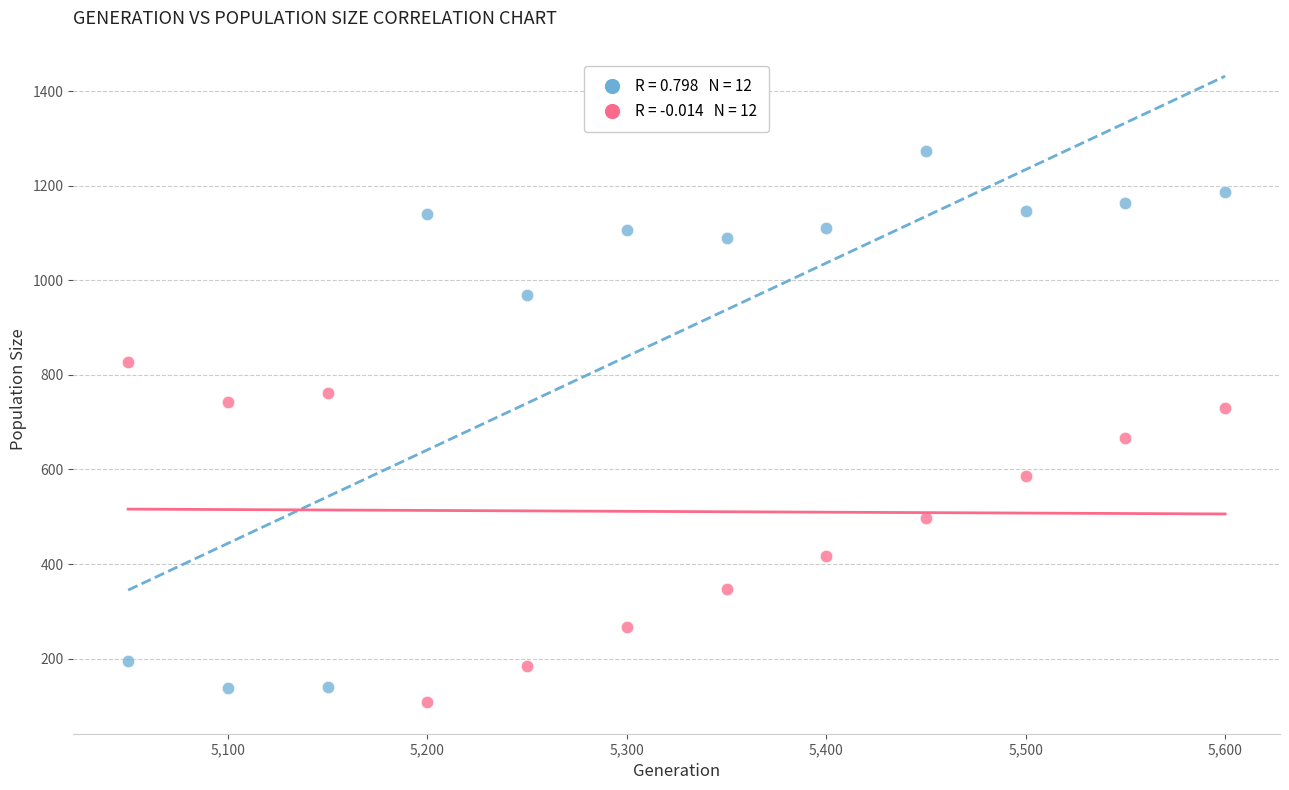

Across all series, what Y value is closest to 690?

666.4